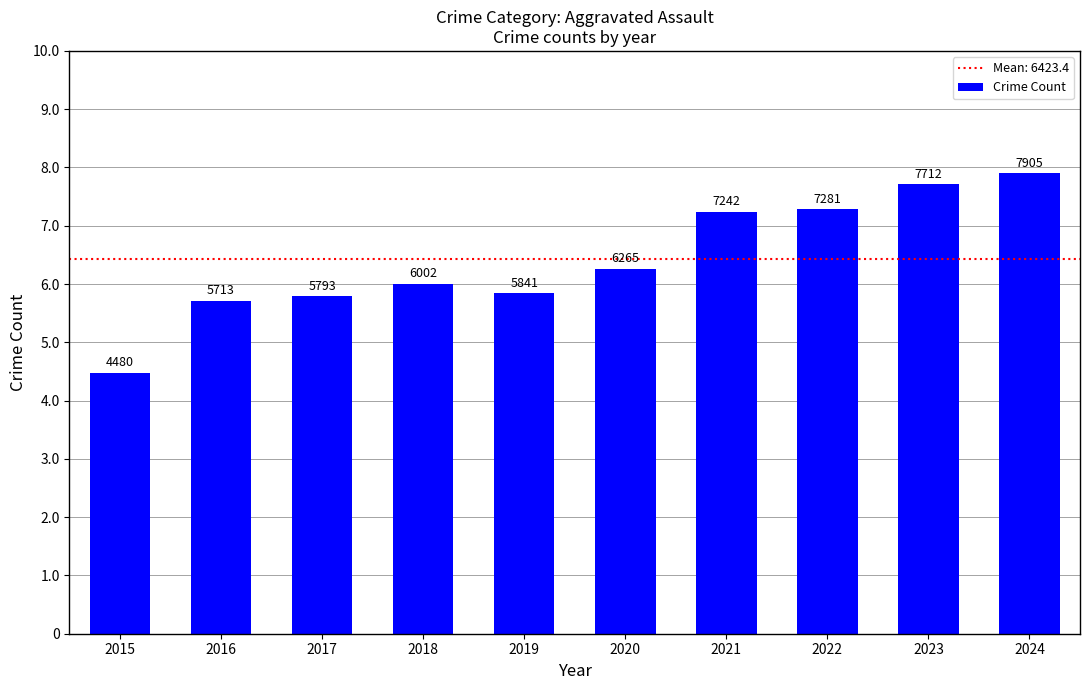

Rank the categories by value from lowest to highest.

2015, 2016, 2017, 2019, 2018, 2020, 2021, 2022, 2023, 2024